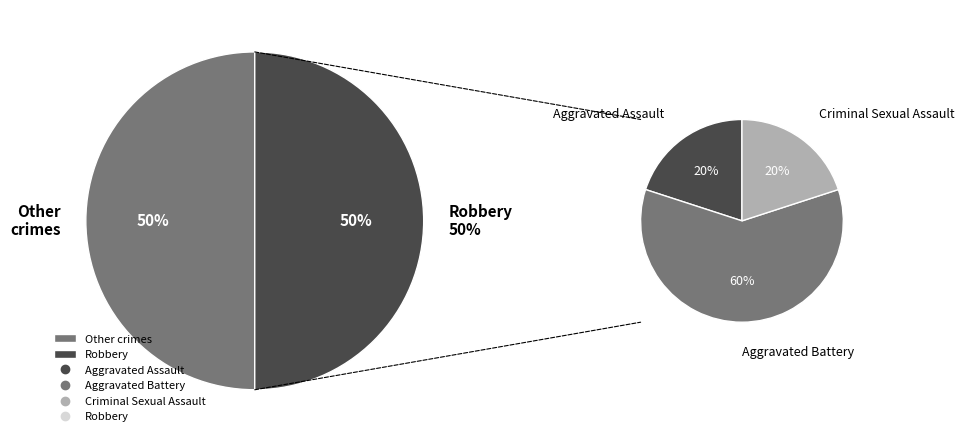

Which slice is the largest?

Robbery